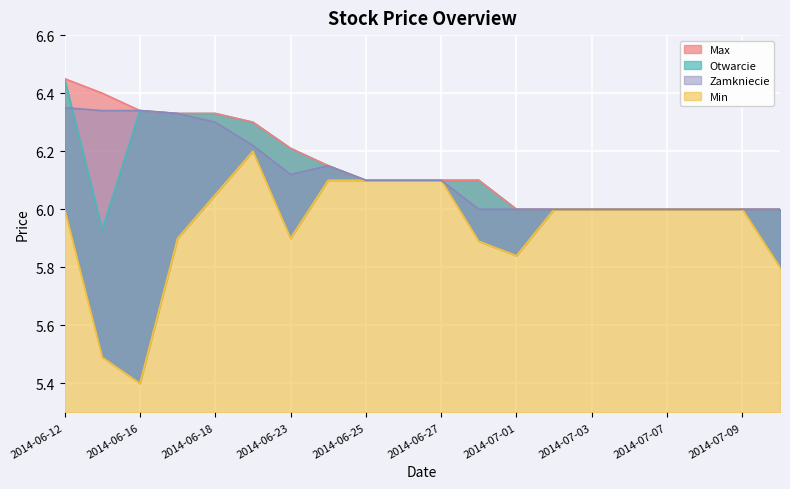

List the labels in order of Zamkniecie value, smallest first.

2014-06-30, 2014-07-01, 2014-07-02, 2014-07-03, 2014-07-04, 2014-07-07, 2014-07-08, 2014-07-09, 2014-07-11, 2014-06-25, 2014-06-26, 2014-06-27, 2014-06-23, 2014-06-24, 2014-06-20, 2014-06-18, 2014-06-17, 2014-06-13, 2014-06-16, 2014-06-12